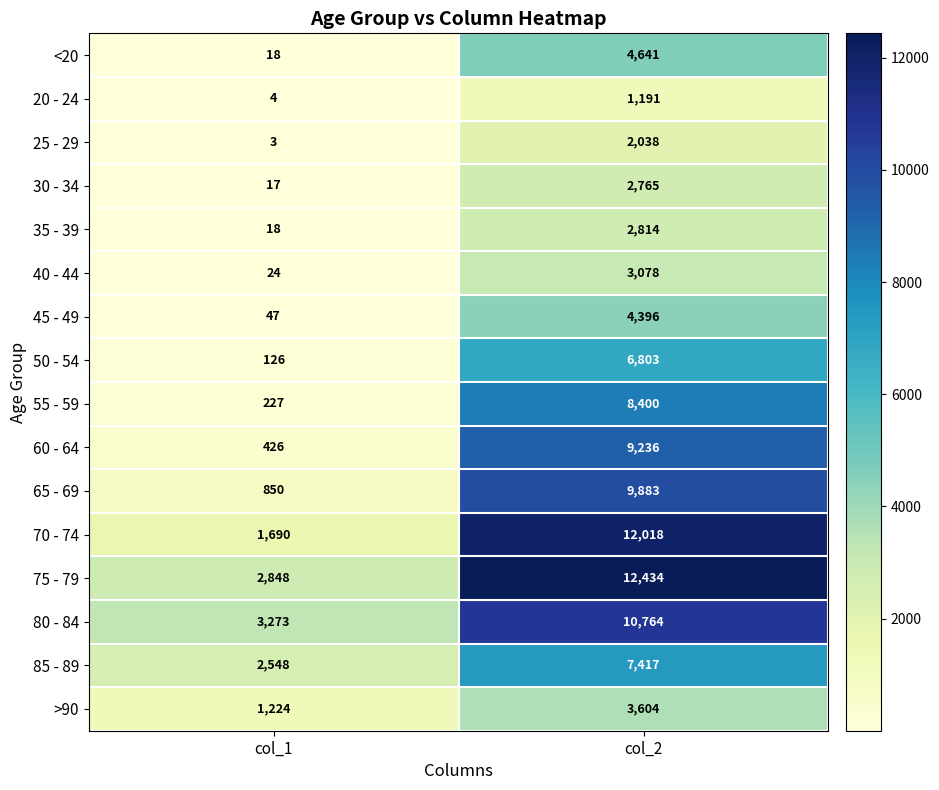

At col_2, list the series in order from smallest to largest.

20 - 24, 25 - 29, 30 - 34, 35 - 39, 40 - 44, >90, 45 - 49, <20, 50 - 54, 85 - 89, 55 - 59, 60 - 64, 65 - 69, 80 - 84, 70 - 74, 75 - 79